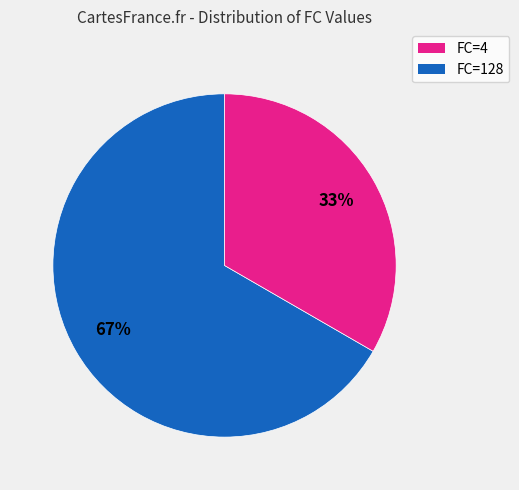

Is it true that FC=4 is 78% of the pie?

False